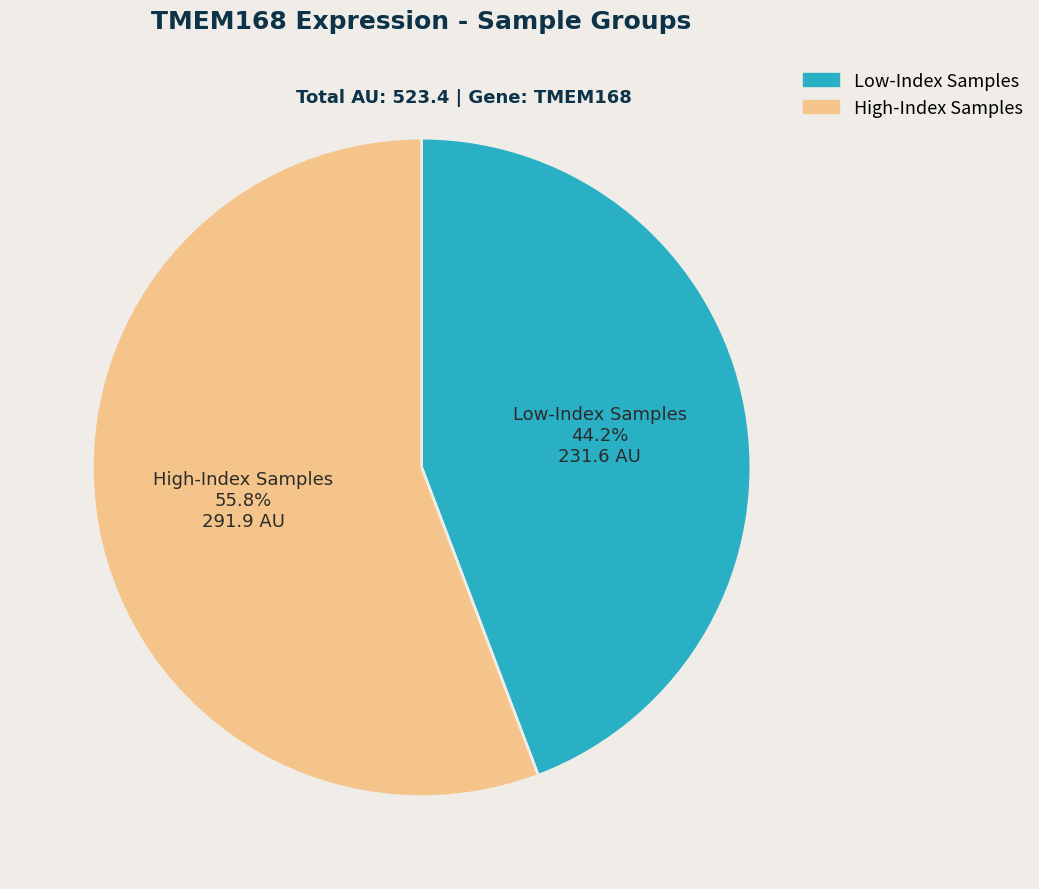

Is there any slice that represents more than half of the pie?

Yes